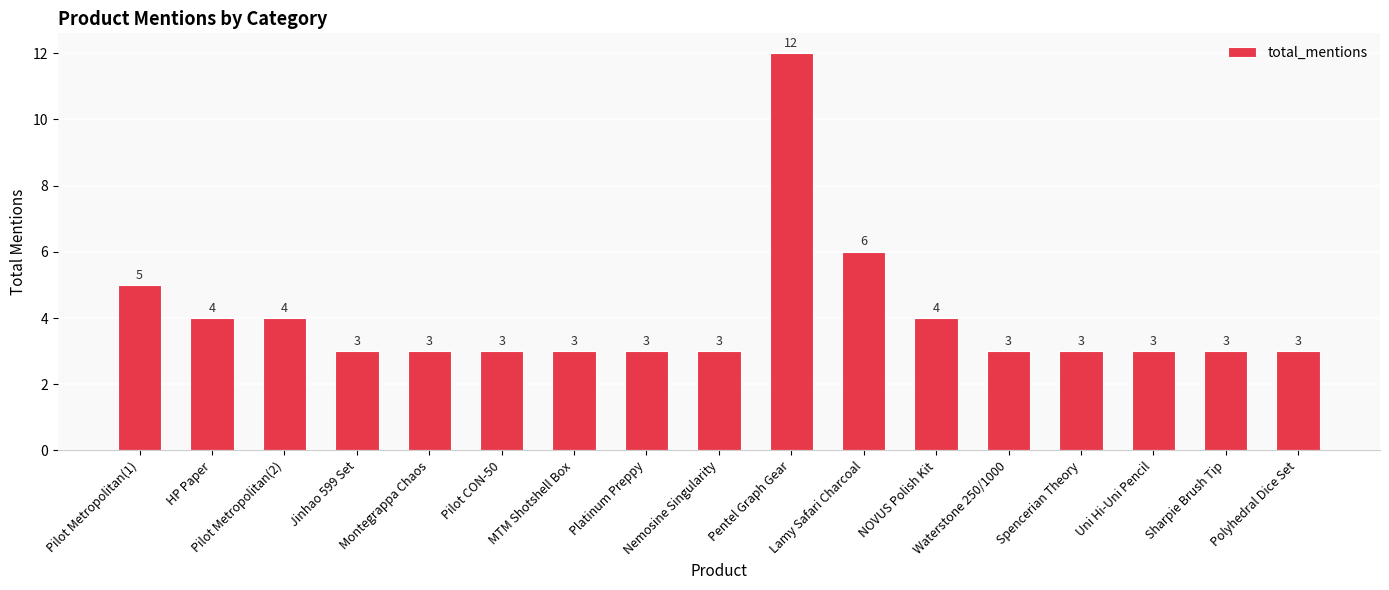

Where is the data nearest to the value 7?

Lamy Safari Charcoal